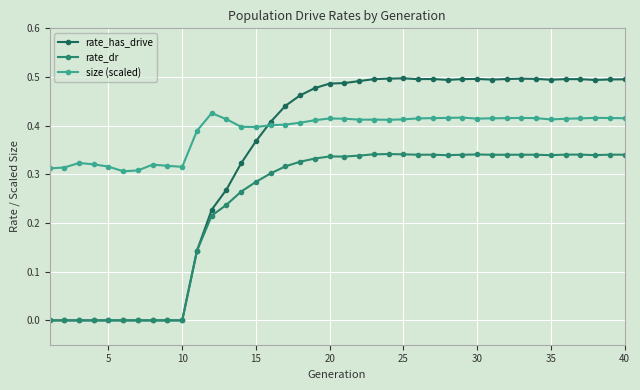

Which series has the largest total across all categories?

size (scaled)